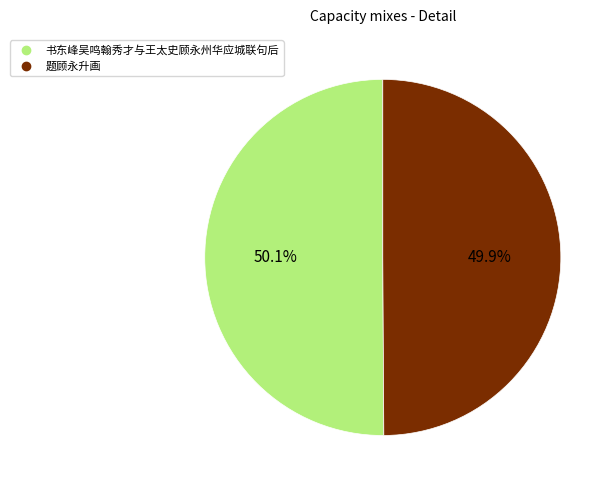

True or false: 题顾永升画 accounts for 50% of the total.

True